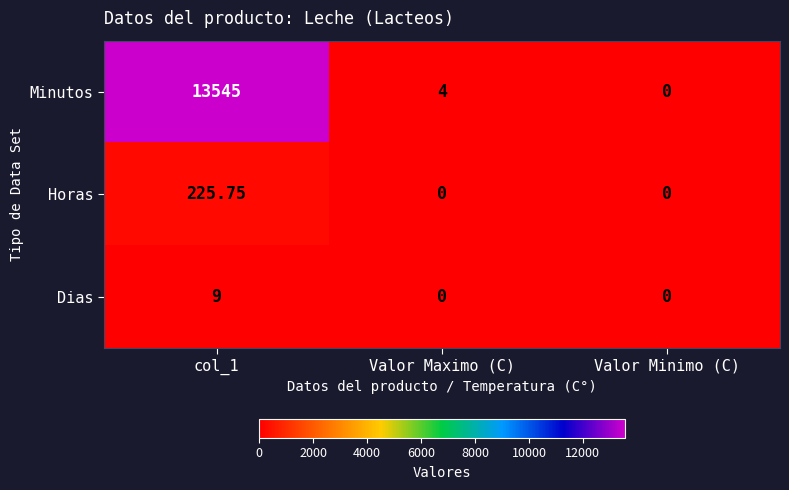

List the series in order of their peak value, highest first.

Minutos, Horas, Dias